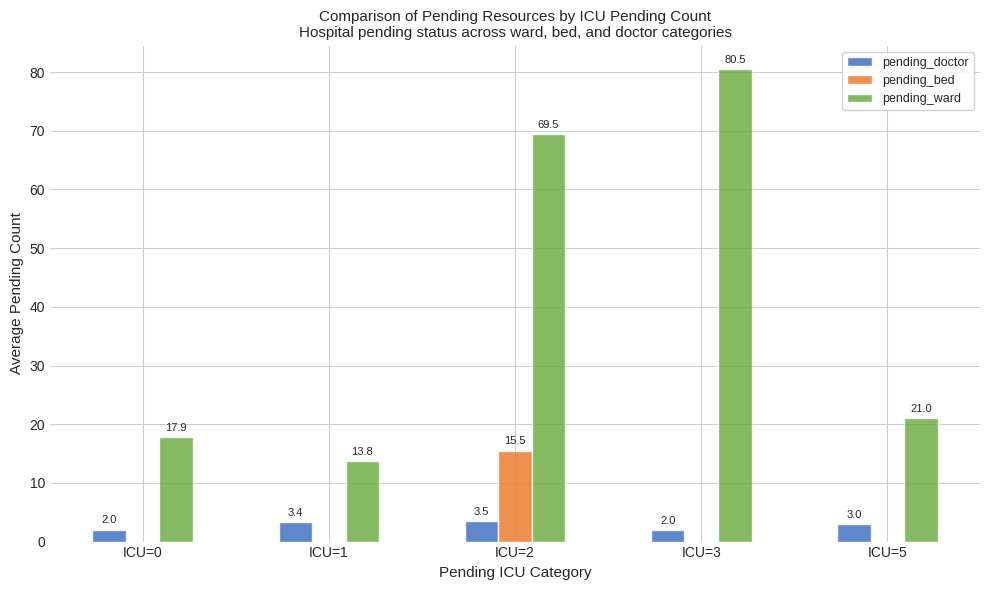

Does the chart contain stacked bars?

No